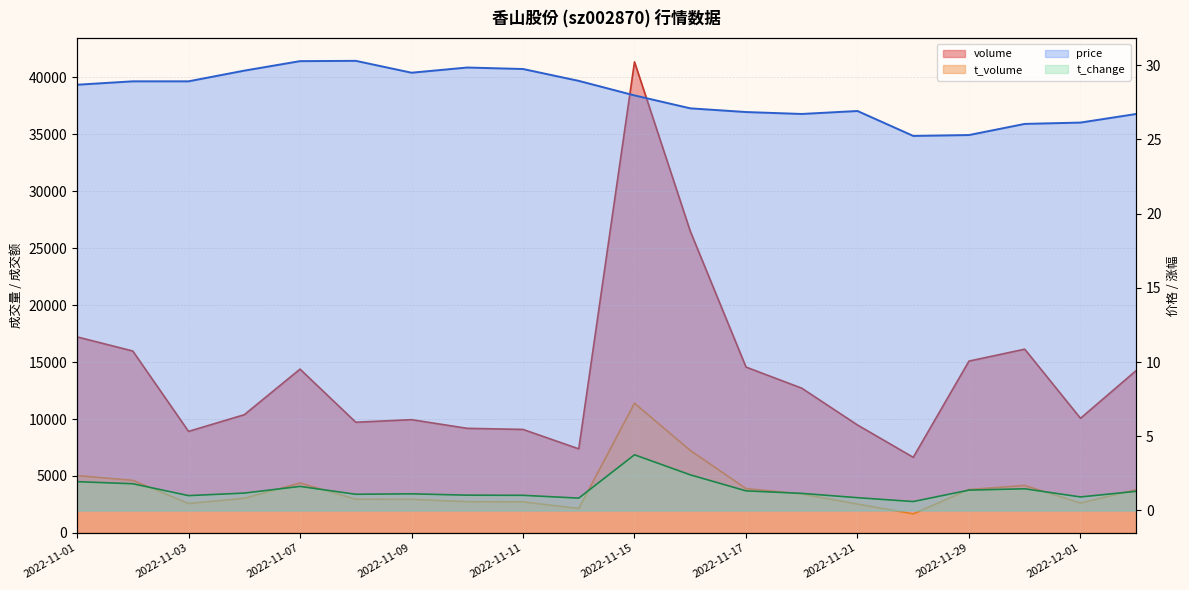

Rank the series by their maximum value, from lowest to highest.

t_change, price, t_volume, volume